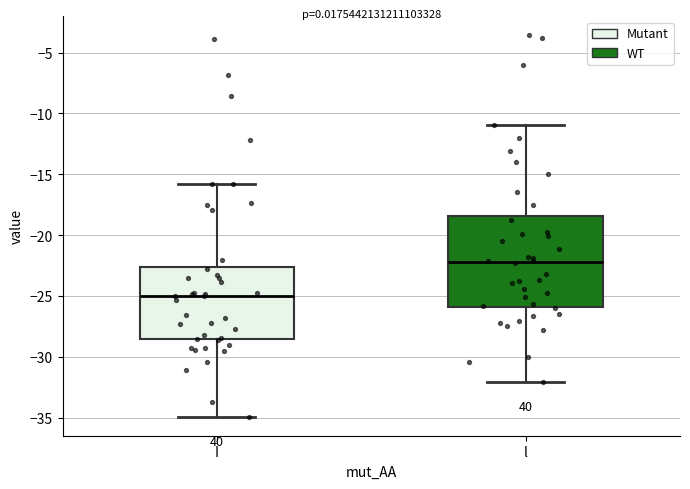

Reading left to right, read every box against the y-axis: the position of its median line, the range the box covers, and the ends of its whiskers. The values are not printed on the chart, so give them approximately, as read against the axis.

I: median -25.0, box -28.5 to -22.5, whiskers -35.0 to -16.0
l: median -22.0, box -26.0 to -18.5, whiskers -32.0 to -11.0